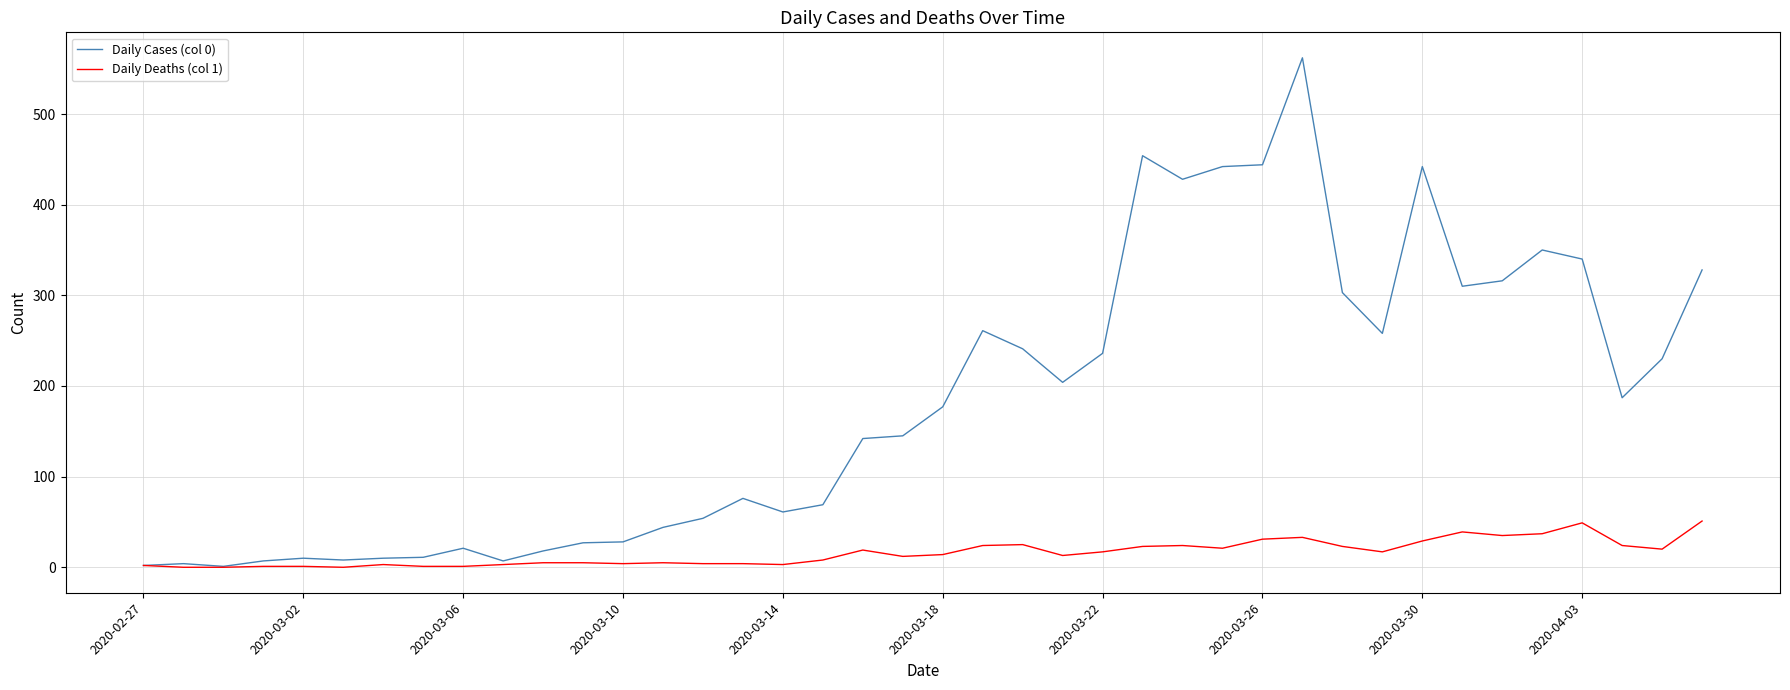

List the series in order of their overall mean, highest first.

Daily Cases (col 0), Daily Deaths (col 1)